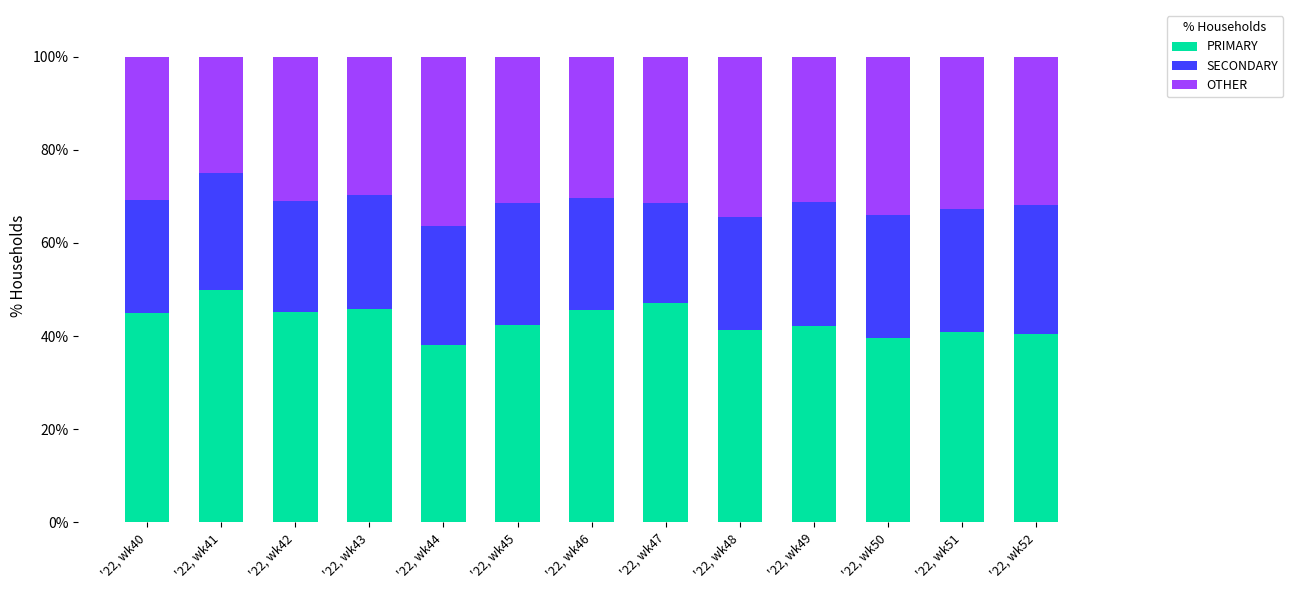

How many series are shown in this chart?

3